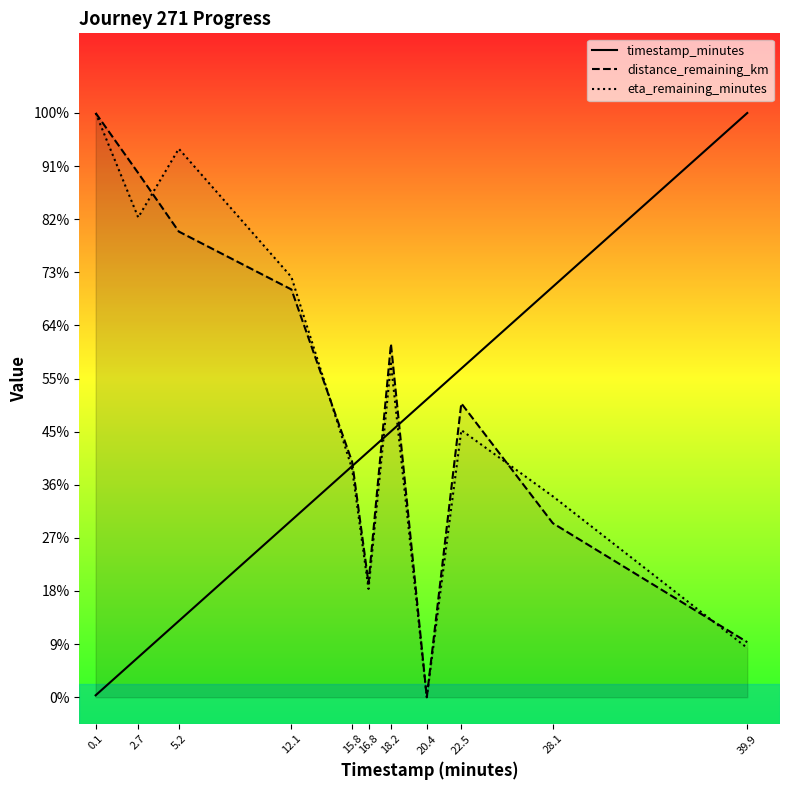

At 16.8, list the series in order from largest to smallest.

timestamp_minutes (norm), distance_remaining_km (norm), eta_remaining_minutes (norm)